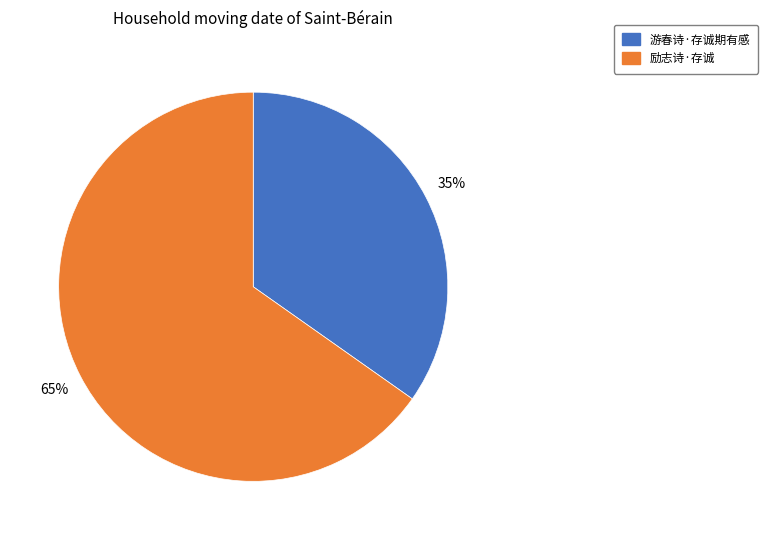

What percentage is the 游春诗·存诚期有感 slice, to the nearest percent?

35%